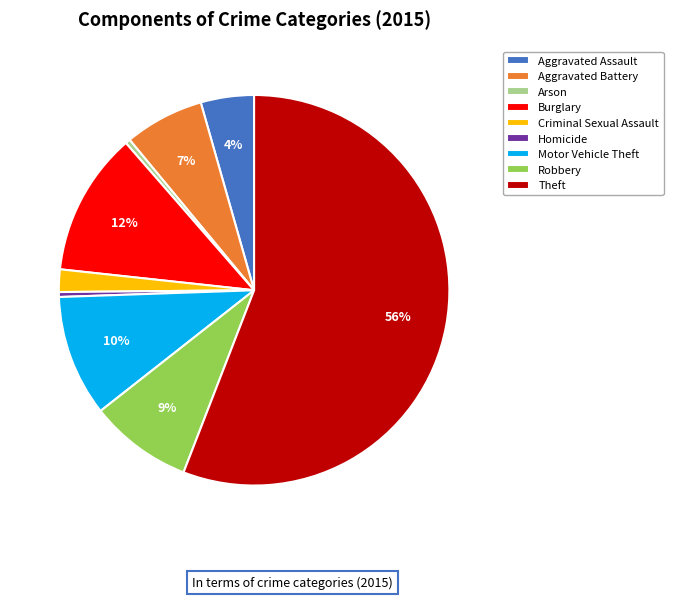

Between Robbery and Theft, which is larger?

Theft